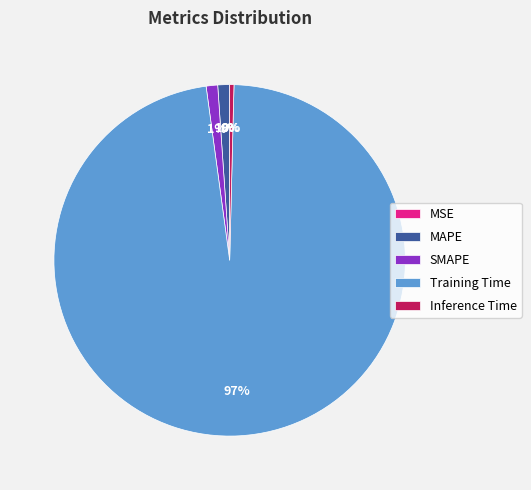

Is it true that Inference Time is 10% of the pie?

False